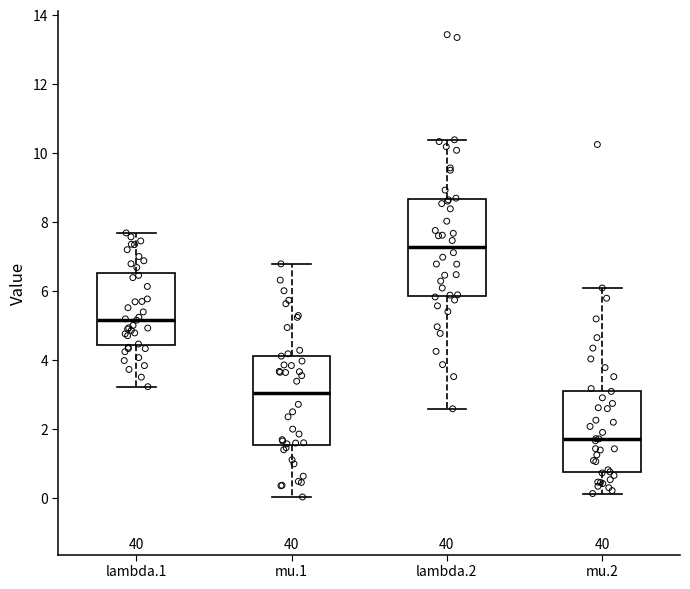

Reading left to right, transcribe this box plot: for each box, give where its median line is, the range the box spans, and where its two whiskers end, as read against the y-axis. The values are not printed on the chart, so give them approximately, as read against the axis.

lambda.1: median 5.2, box 4.4 to 6.6, whiskers 3.2 to 7.6
mu.1: median 3.0, box 1.6 to 4.2, whiskers 0.0 to 6.8
lambda.2: median 7.2, box 5.8 to 8.6, whiskers 2.6 to 10.4
mu.2: median 1.8, box 0.8 to 3.2, whiskers 0.2 to 6.0